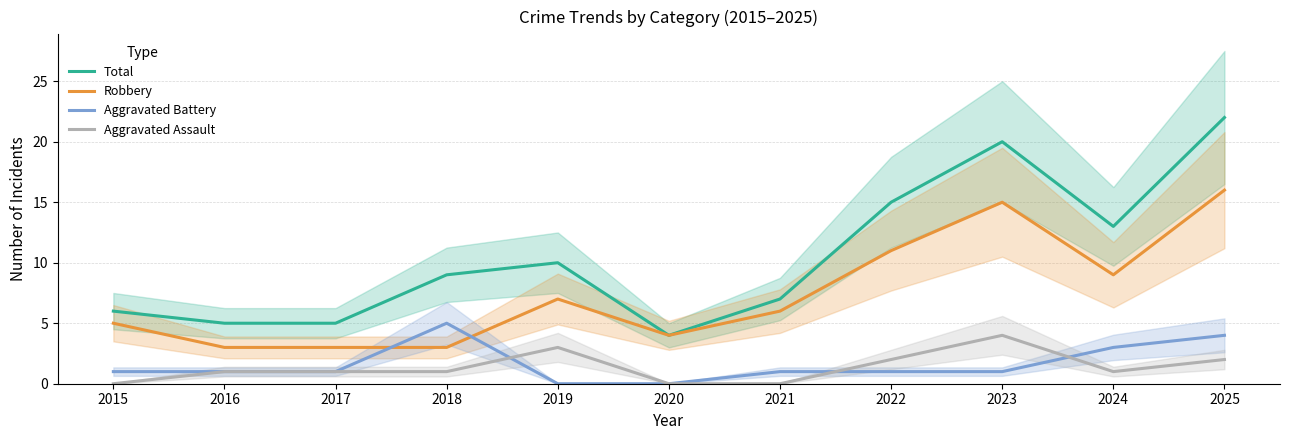

What is the spread (max minus min) of values at 2024?

12